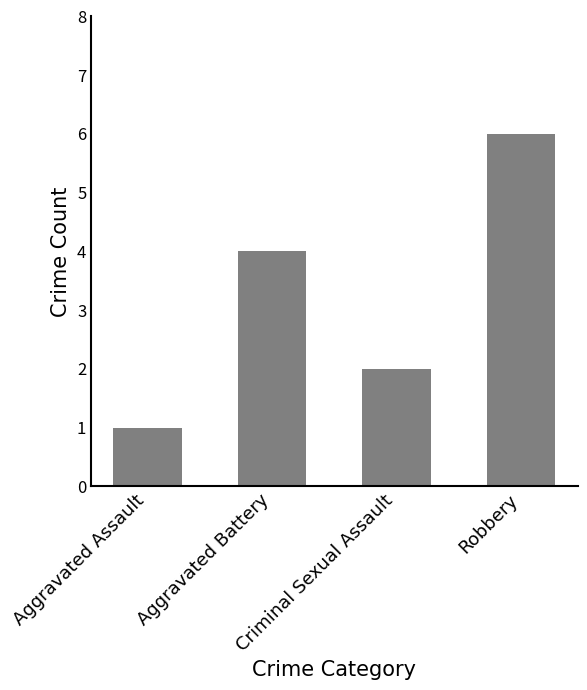

Rank the categories by value from highest to lowest.

Robbery, Aggravated Battery, Criminal Sexual Assault, Aggravated Assault